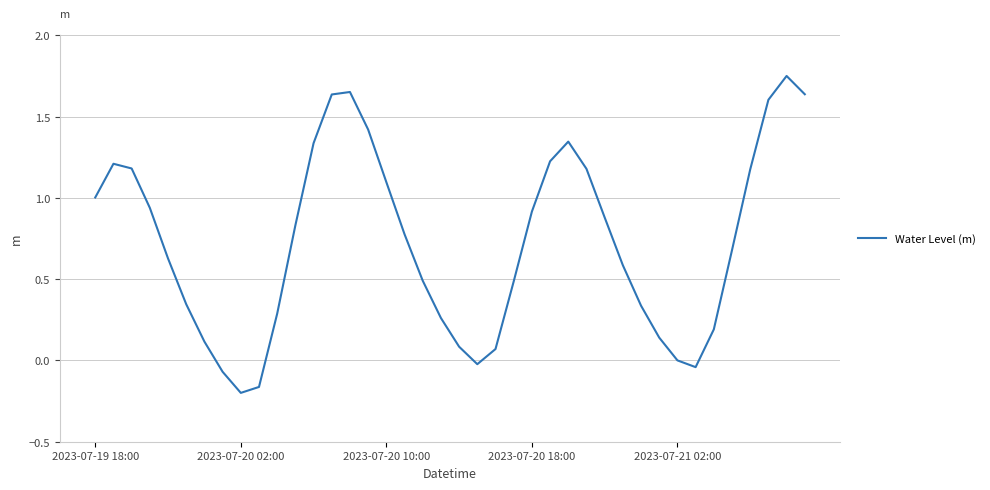

How many interior local peaks (higher than both neighbors) does the data have?

4